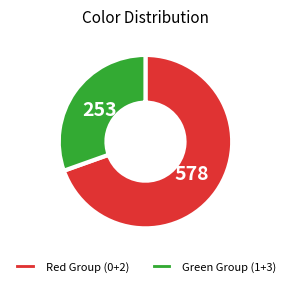

Approximately how many times larger is the value at Red Group (0+2) compared to Green Group (1+3)?

2.3